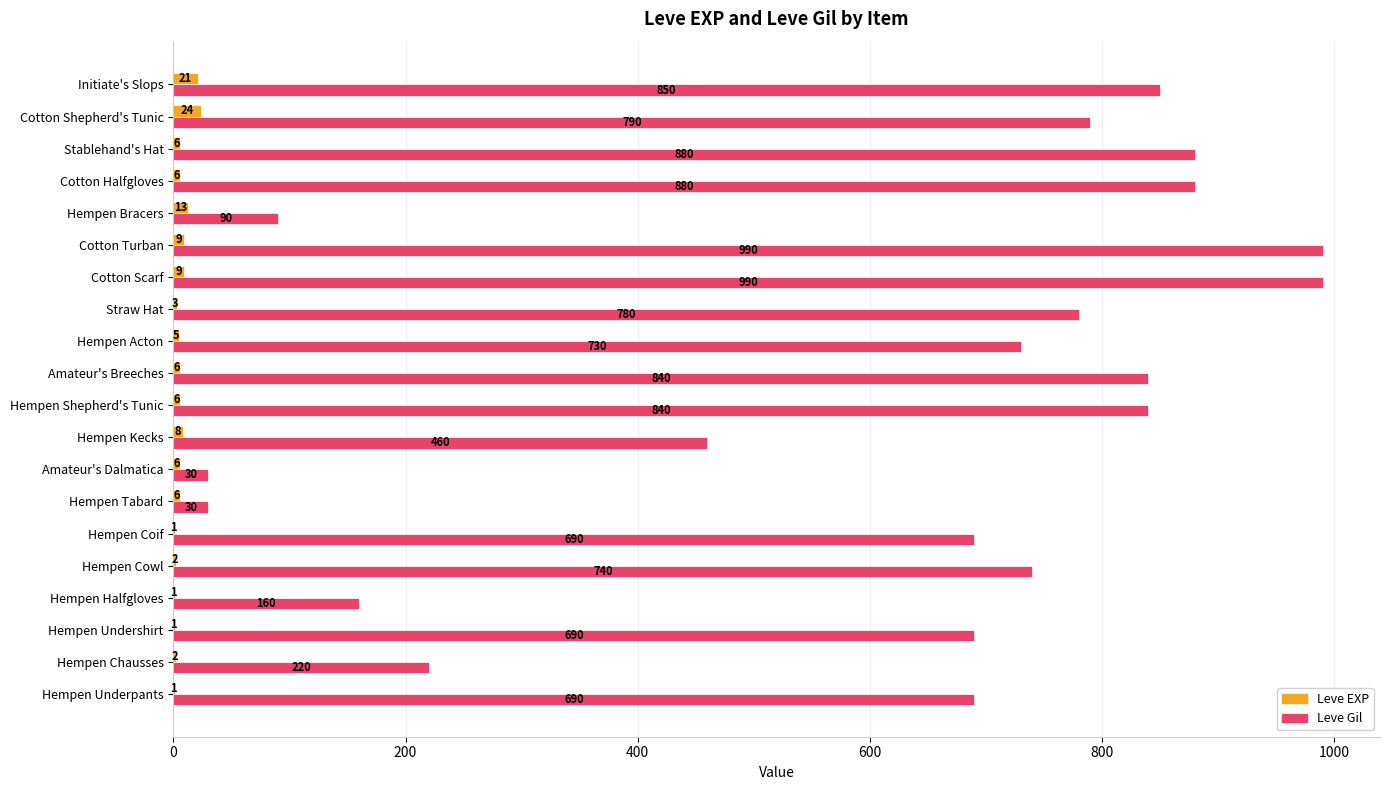

True or false: Leve Gil has a value of 780 at Straw Hat.

True